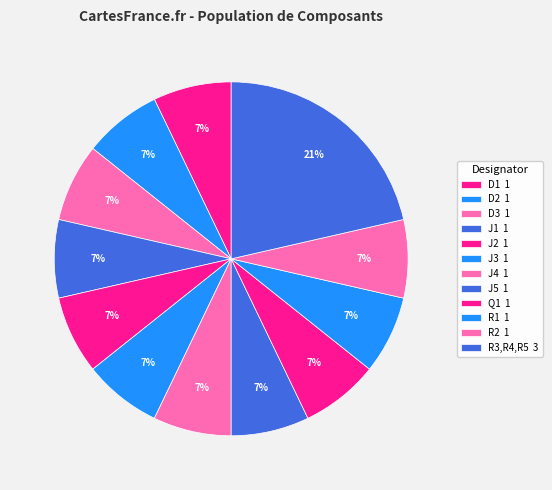

Which slice is the smallest?

D1